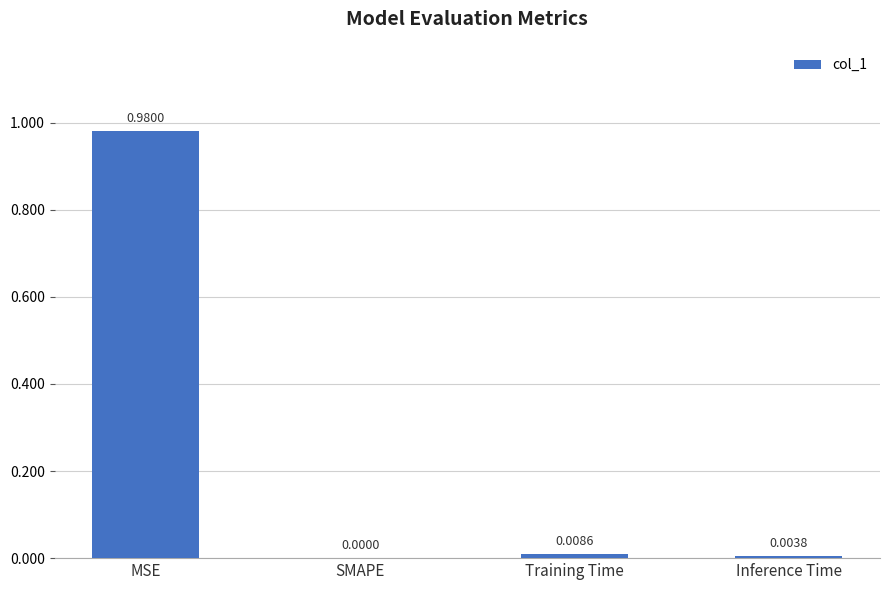

What is the average value?

0.2